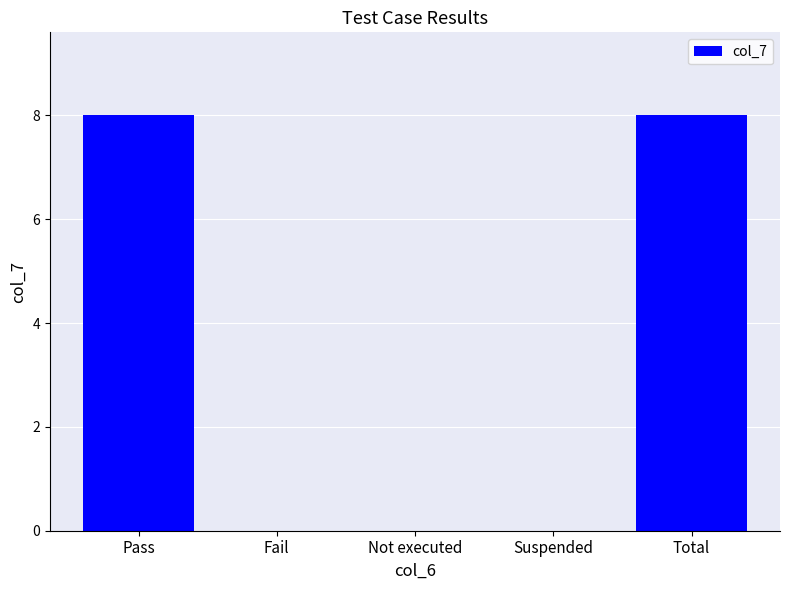

Count the values in the range 0 to 8.

5